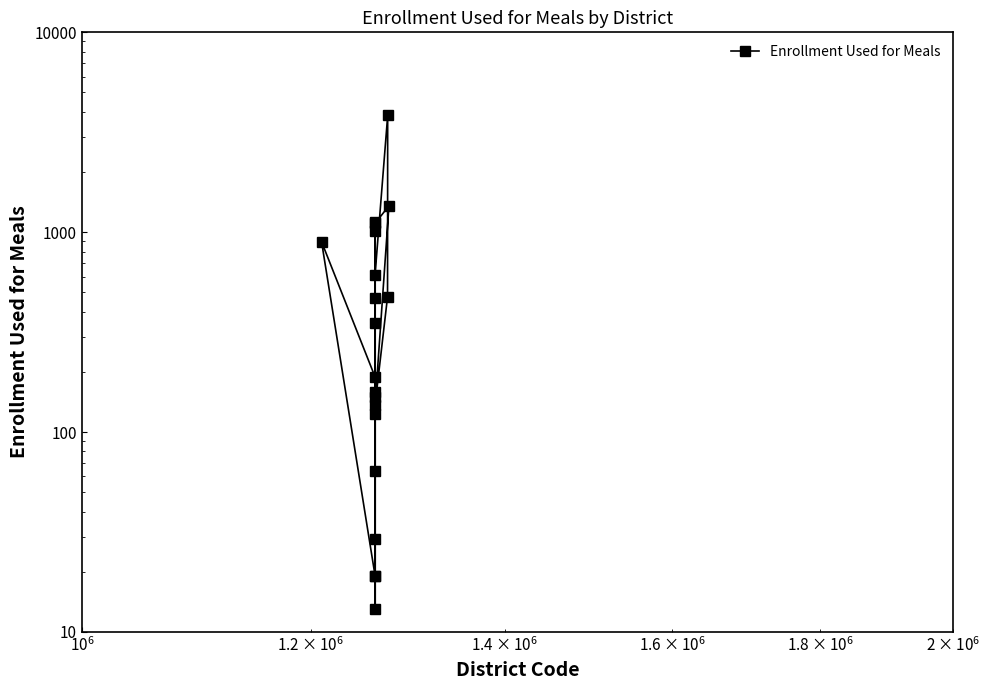

Reading left to right, list all the values displayed in this chart.

1129	19	158	29	149	610	3836	475	137	1356	1107	350	64	19	896	188	469	1019	13	123